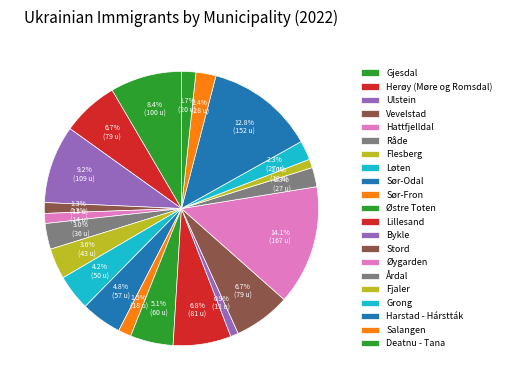

Approximately how many times larger is the value at Grong compared to Flesberg?

0.6